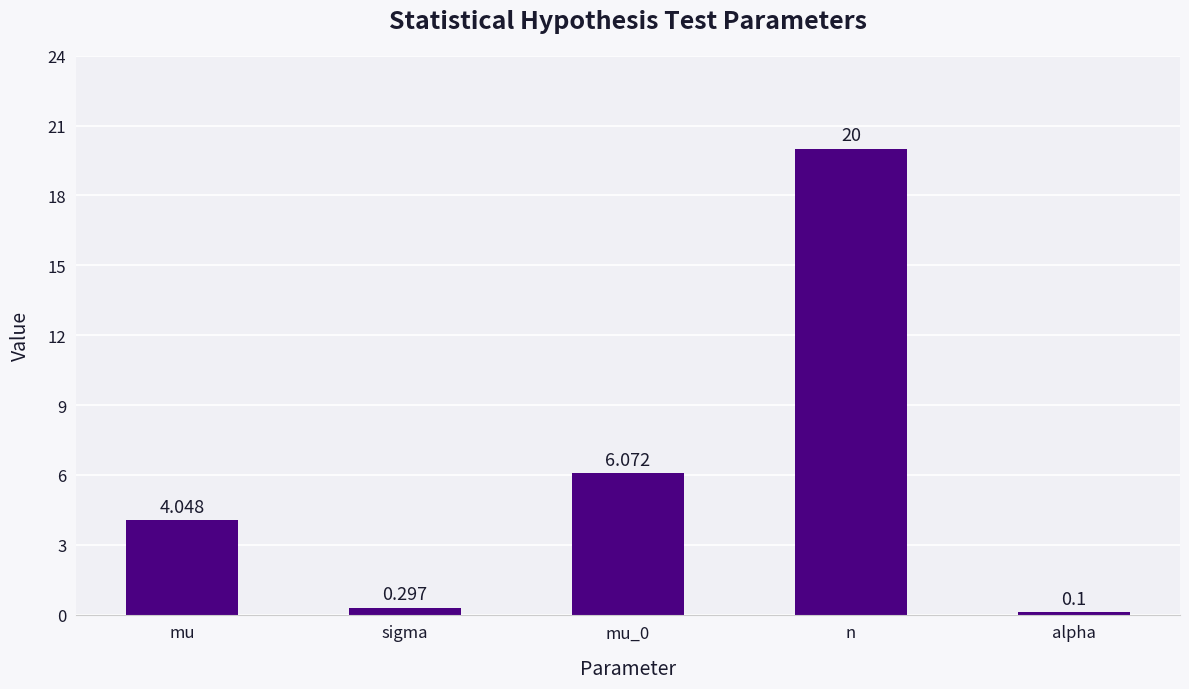

Count the number of values greater than 4.

3